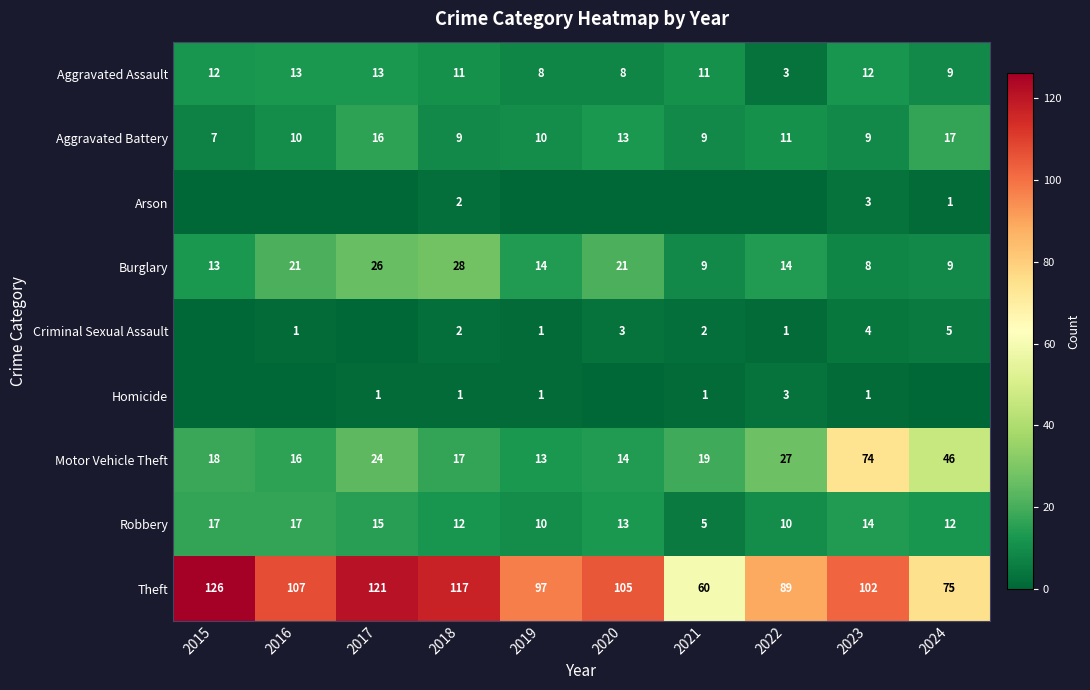

How many Aggravated Battery values are between 9 and 13?

7